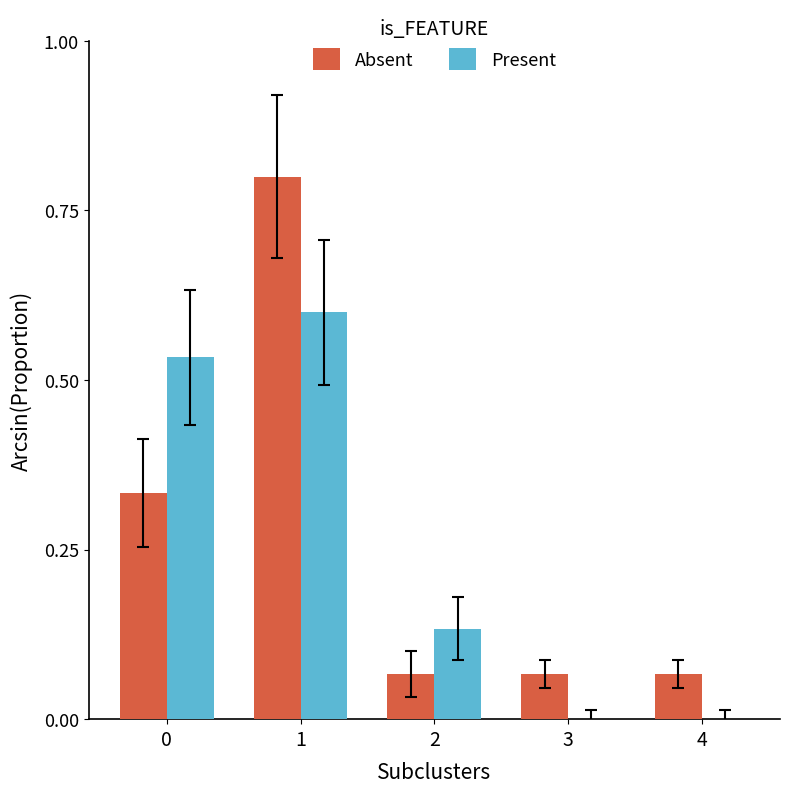

Is it true that Absent equals 1.2 at 1?

False